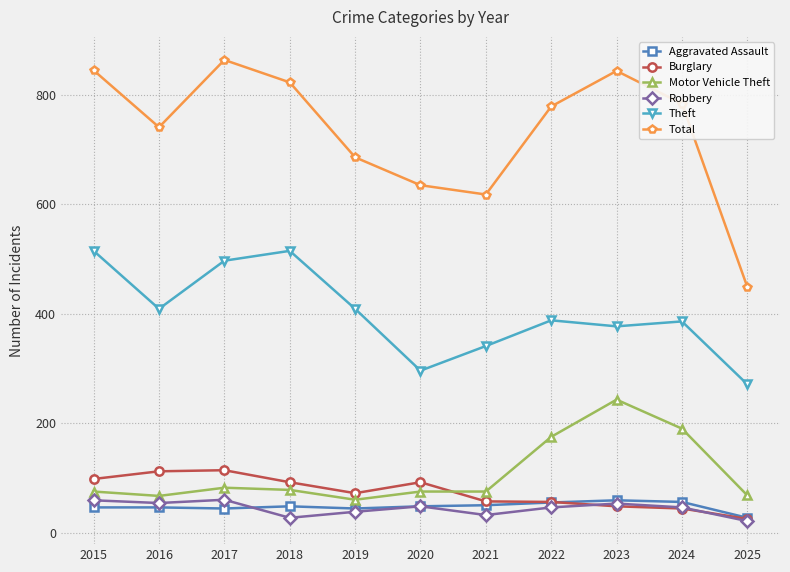

What is the minimum value for Aggravated Assault?

27